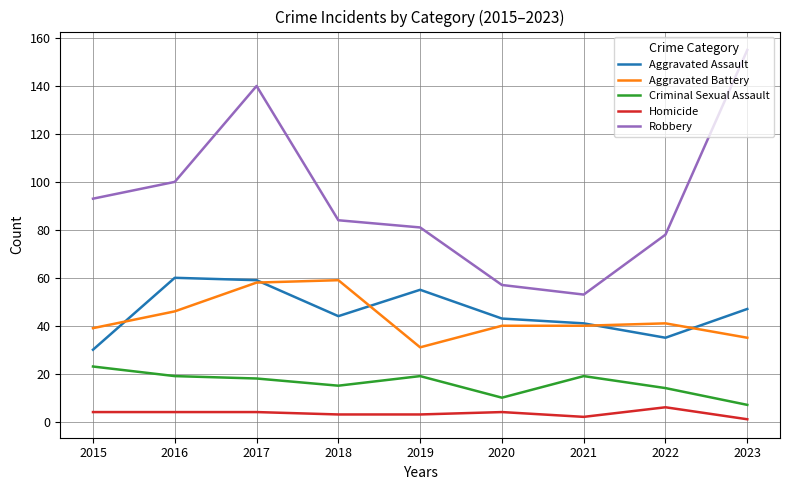

How many lines are shown in the chart?

5